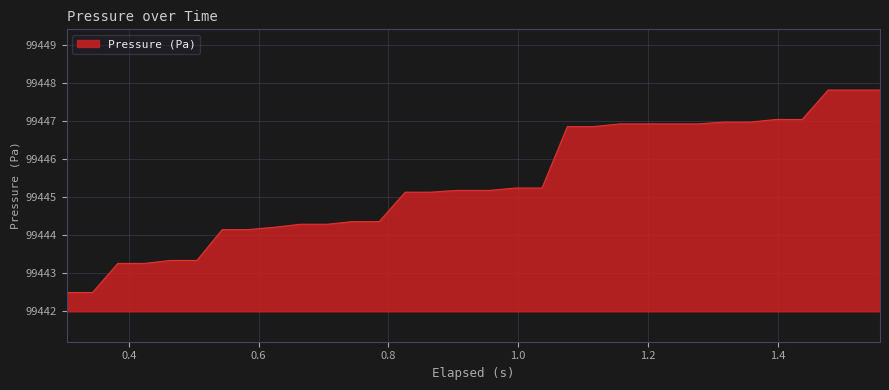

What is the greatest value displayed?

99447.8